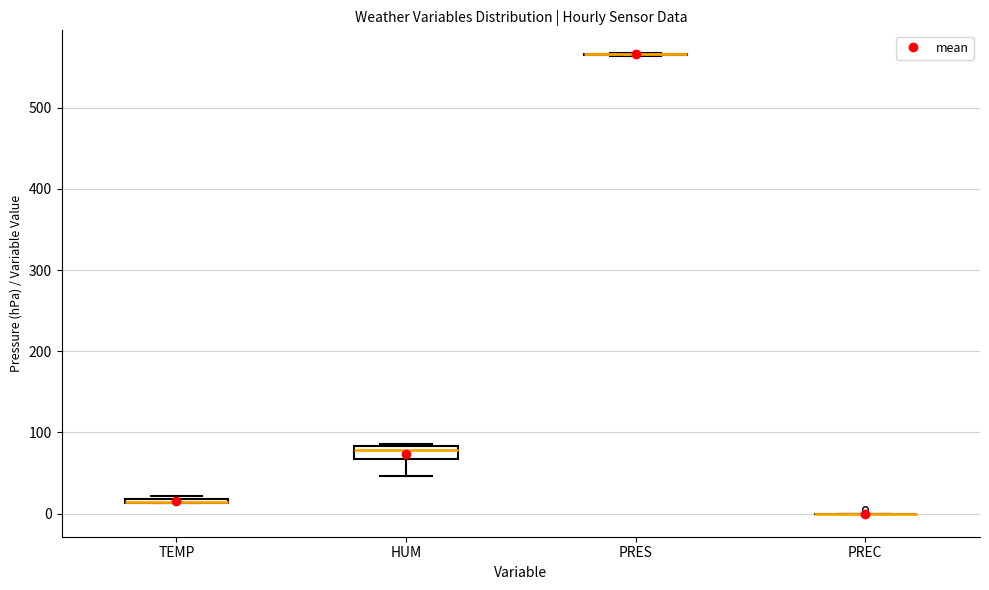

Where is the upper edge of the box for TEMP on the y-axis? The values are not printed on the chart, so give them approximately, as read against the axis.

20